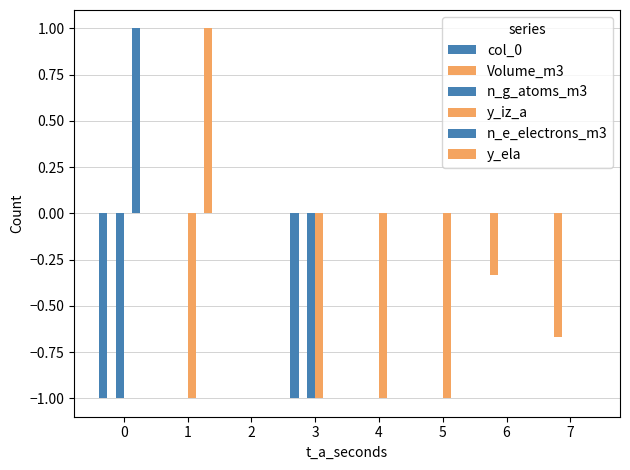

Which series has the largest range (max minus min)?

col_0